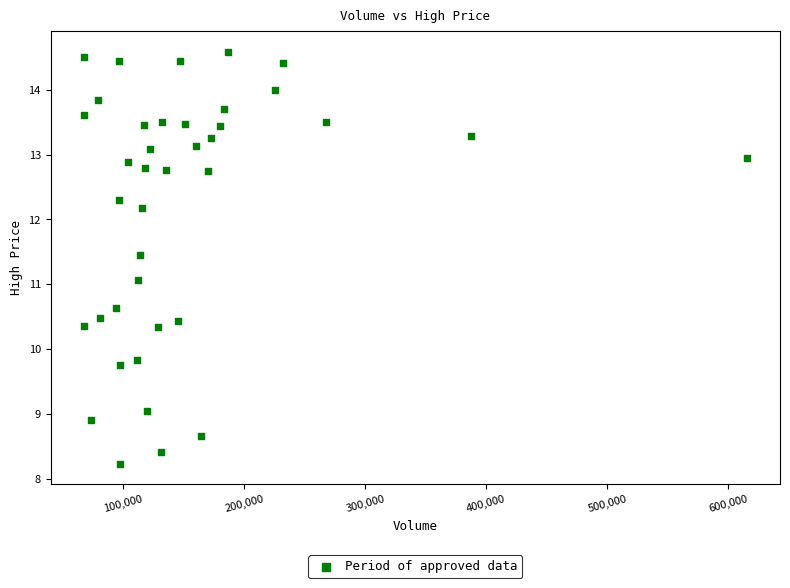

What is the range of Y values (max minus min)?

6.4